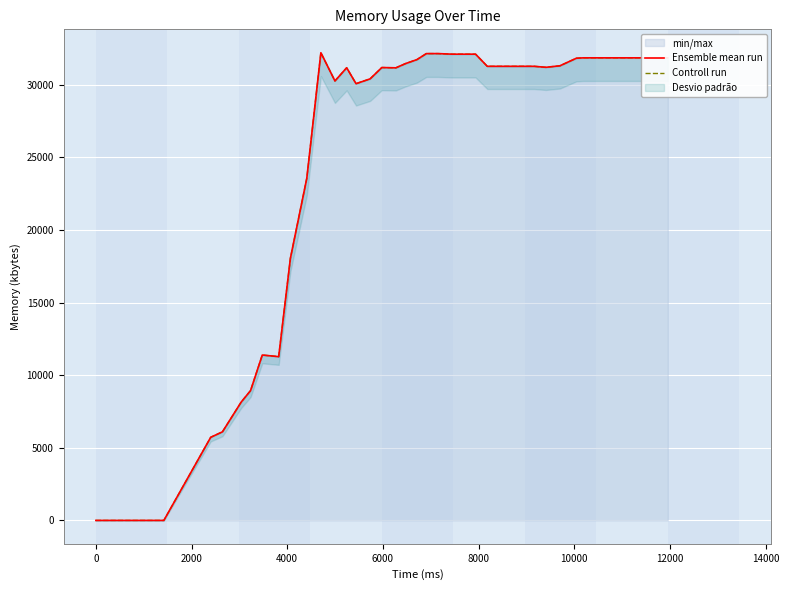

True or false: Controll run and Ensemble mean run cross at least once.

False